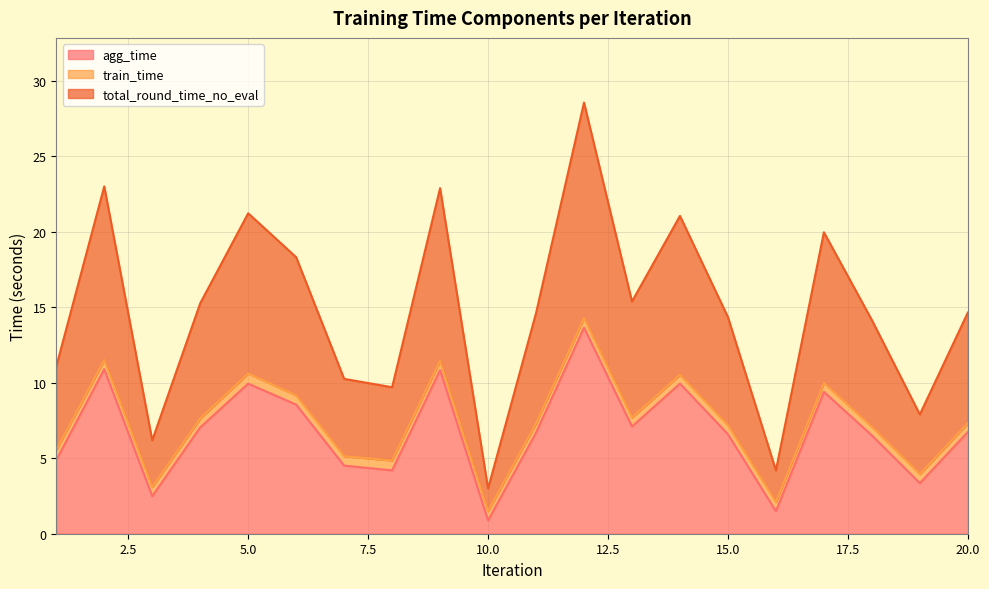

Does the chart have visible grid lines?

Yes